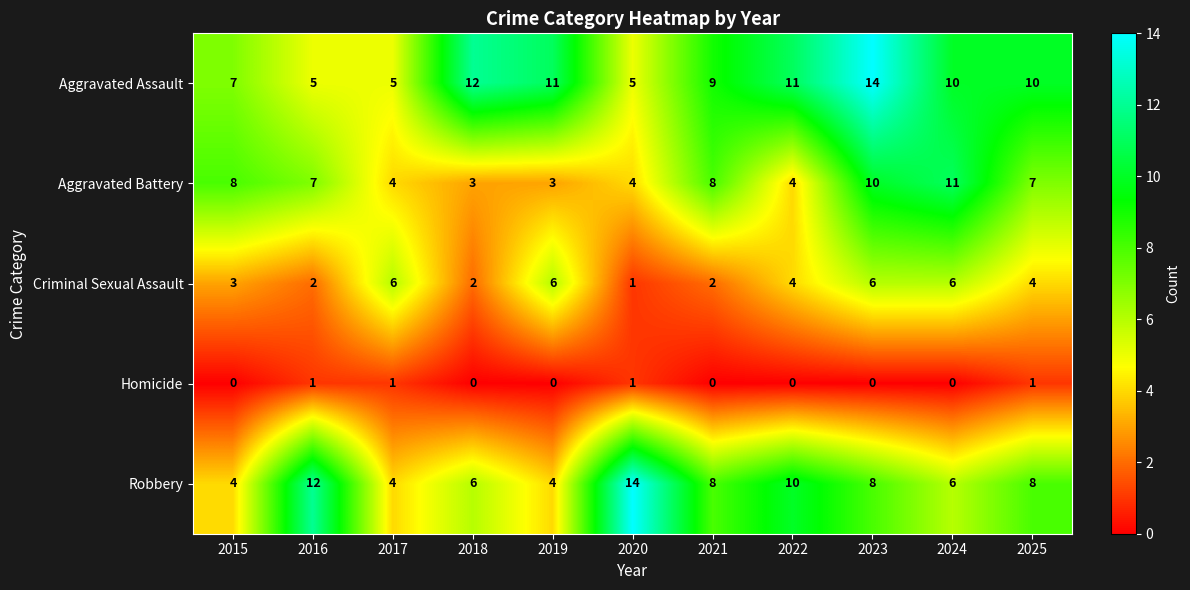

The value of Criminal Sexual Assault at 2017 is 3. True or false?

False